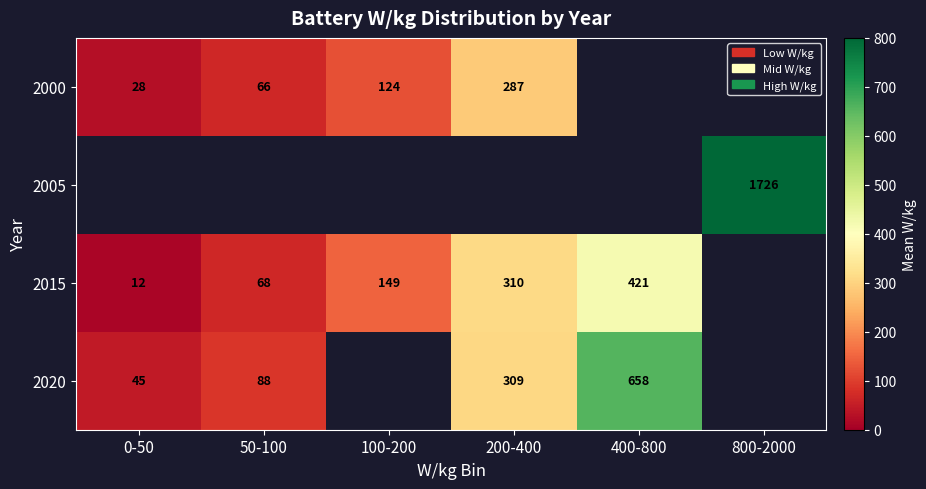

Between 50-100 and 800-2000, which is larger?

800-2000